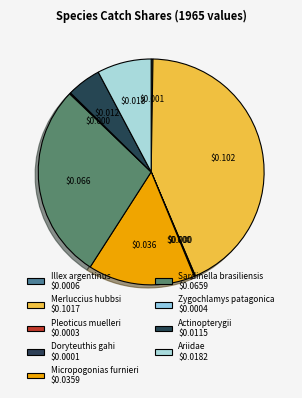

Which slice is the largest?

Merluccius hubbsi